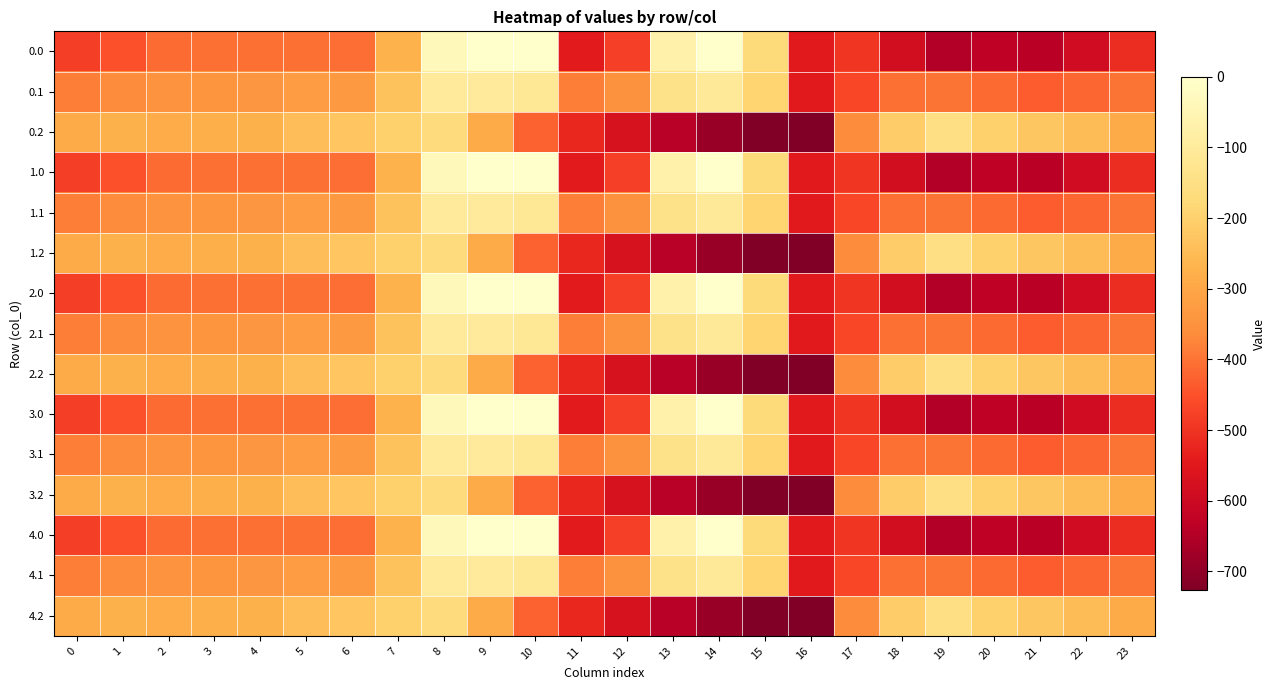

Reading right to left, transcribe all the data shown in this chart.

0.0: 23=-511.3	22=-592.3	21=-638.4	20=-629.9	19=-649.2	18=-586.7	17=-494.8	16=-545.4	15=-172.8	14=-0.3	13=-70.2	12=-477.2	11=-544.3	10=0.0	9=0.0	8=-35.0	7=-270.7	6=-408.0	5=-403.8	4=-404.9	3=-404.4	2=-410.3	1=-449.5	0=-482.0
0.1: 23=-399.4	22=-419.9	21=-432.4	20=-414.5	19=-400.2	18=-405.4	17=-466.6	16=-547.3	15=-190.4	14=-105.5	13=-141.2	12=-350.8	11=-384.7	10=-114.0	9=-104.8	8=-102.3	7=-234.9	6=-332.2	5=-325.7	4=-339.6	3=-342.7	2=-347.9	1=-361.1	0=-384.6
0.2: 23=-287.5	22=-247.4	21=-226.4	20=-199.2	19=-151.0	18=-210.0	17=-362.4	16=-726.6	15=-725.8	14=-687.4	13=-640.4	12=-571.2	11=-520.6	10=-423.5	9=-288.5	8=-169.5	7=-199.0	6=-228.8	5=-245.0	4=-274.4	3=-281.0	2=-285.5	1=-272.7	0=-287.1
1.0: 23=-511.3	22=-592.3	21=-638.4	20=-629.9	19=-649.2	18=-586.7	17=-494.8	16=-545.4	15=-172.8	14=-0.3	13=-70.2	12=-477.2	11=-544.3	10=0.0	9=0.0	8=-35.0	7=-270.7	6=-408.0	5=-403.8	4=-404.9	3=-404.4	2=-410.3	1=-449.5	0=-482.0
1.1: 23=-399.4	22=-419.9	21=-432.4	20=-414.5	19=-400.2	18=-405.4	17=-466.6	16=-547.3	15=-190.4	14=-105.5	13=-141.2	12=-350.8	11=-384.7	10=-114.0	9=-104.8	8=-102.3	7=-234.9	6=-332.2	5=-325.7	4=-339.6	3=-342.7	2=-347.9	1=-361.1	0=-384.6
1.2: 23=-287.5	22=-247.4	21=-226.4	20=-199.2	19=-151.0	18=-210.0	17=-362.4	16=-726.6	15=-725.8	14=-687.4	13=-640.4	12=-571.2	11=-520.6	10=-423.5	9=-288.5	8=-169.5	7=-199.0	6=-228.8	5=-245.0	4=-274.4	3=-281.0	2=-285.5	1=-272.7	0=-287.1
2.0: 23=-511.3	22=-592.3	21=-638.4	20=-629.9	19=-649.2	18=-586.7	17=-494.8	16=-545.4	15=-172.8	14=-0.3	13=-70.2	12=-477.2	11=-544.3	10=0.0	9=0.0	8=-35.0	7=-270.7	6=-408.0	5=-403.8	4=-404.9	3=-404.4	2=-410.3	1=-449.5	0=-482.0
2.1: 23=-399.4	22=-419.9	21=-432.4	20=-414.5	19=-400.2	18=-405.4	17=-466.6	16=-547.3	15=-190.4	14=-105.5	13=-141.2	12=-350.8	11=-384.7	10=-114.0	9=-104.8	8=-102.3	7=-234.9	6=-332.2	5=-325.7	4=-339.6	3=-342.7	2=-347.9	1=-361.1	0=-384.6
2.2: 23=-287.5	22=-247.4	21=-226.4	20=-199.2	19=-151.0	18=-210.0	17=-362.4	16=-726.6	15=-725.8	14=-687.4	13=-640.4	12=-571.2	11=-520.6	10=-423.5	9=-288.5	8=-169.5	7=-199.0	6=-228.8	5=-245.0	4=-274.4	3=-281.0	2=-285.5	1=-272.7	0=-287.1
3.0: 23=-511.3	22=-592.3	21=-638.4	20=-629.9	19=-649.2	18=-586.7	17=-494.8	16=-545.4	15=-172.8	14=-0.3	13=-70.2	12=-477.2	11=-544.3	10=0.0	9=0.0	8=-35.0	7=-270.7	6=-408.0	5=-403.8	4=-404.9	3=-404.4	2=-410.3	1=-449.5	0=-482.0
3.1: 23=-399.4	22=-419.9	21=-432.4	20=-414.5	19=-400.2	18=-405.4	17=-466.6	16=-547.3	15=-190.4	14=-105.5	13=-141.2	12=-350.8	11=-384.7	10=-114.0	9=-104.8	8=-102.3	7=-234.9	6=-332.2	5=-325.7	4=-339.6	3=-342.7	2=-347.9	1=-361.1	0=-384.6
3.2: 23=-287.5	22=-247.4	21=-226.4	20=-199.2	19=-151.0	18=-210.0	17=-362.4	16=-726.6	15=-725.8	14=-687.4	13=-640.4	12=-571.2	11=-520.6	10=-423.5	9=-288.5	8=-169.5	7=-199.0	6=-228.8	5=-245.0	4=-274.4	3=-281.0	2=-285.5	1=-272.7	0=-287.1
4.0: 23=-511.3	22=-592.3	21=-638.4	20=-629.9	19=-649.2	18=-586.7	17=-494.8	16=-545.4	15=-172.8	14=-0.3	13=-70.2	12=-477.2	11=-544.3	10=0.0	9=0.0	8=-35.0	7=-270.7	6=-408.0	5=-403.8	4=-404.9	3=-404.4	2=-410.3	1=-449.5	0=-482.0
4.1: 23=-399.4	22=-419.9	21=-432.4	20=-414.5	19=-400.2	18=-405.4	17=-466.6	16=-547.3	15=-190.4	14=-105.5	13=-141.2	12=-350.8	11=-384.7	10=-114.0	9=-104.8	8=-102.3	7=-234.9	6=-332.2	5=-325.7	4=-339.6	3=-342.7	2=-347.9	1=-361.1	0=-384.6
4.2: 23=-287.5	22=-247.4	21=-226.4	20=-199.2	19=-151.0	18=-210.0	17=-362.4	16=-726.6	15=-725.8	14=-687.4	13=-640.4	12=-571.2	11=-520.6	10=-423.5	9=-288.5	8=-169.5	7=-199.0	6=-228.8	5=-245.0	4=-274.4	3=-281.0	2=-285.5	1=-272.7	0=-287.1